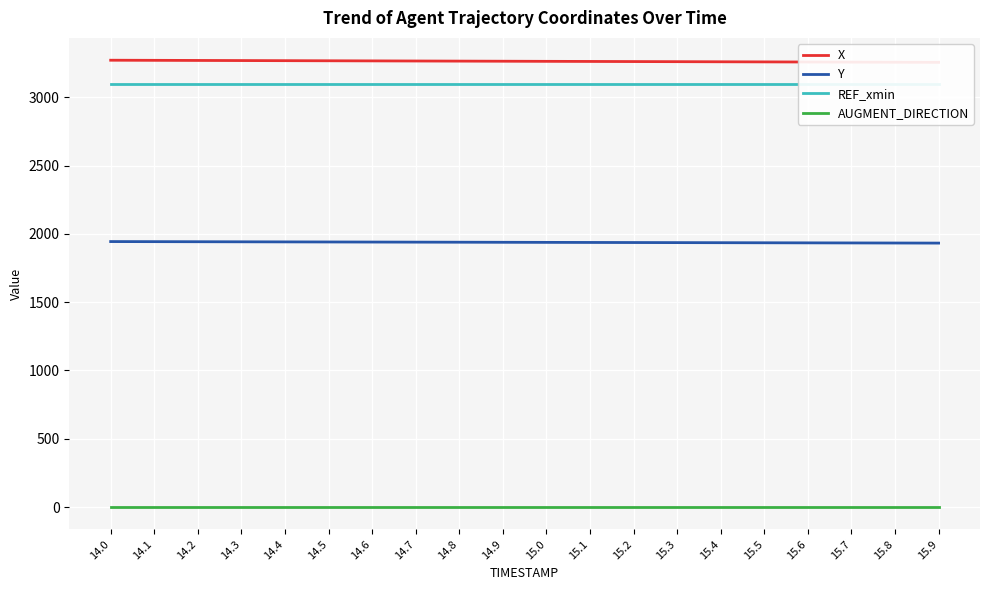

How many values in the Y series exceed 1938?

10